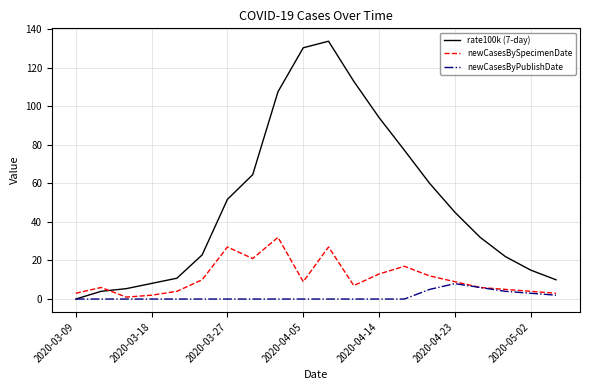

Count the number of categories in the chart.

20